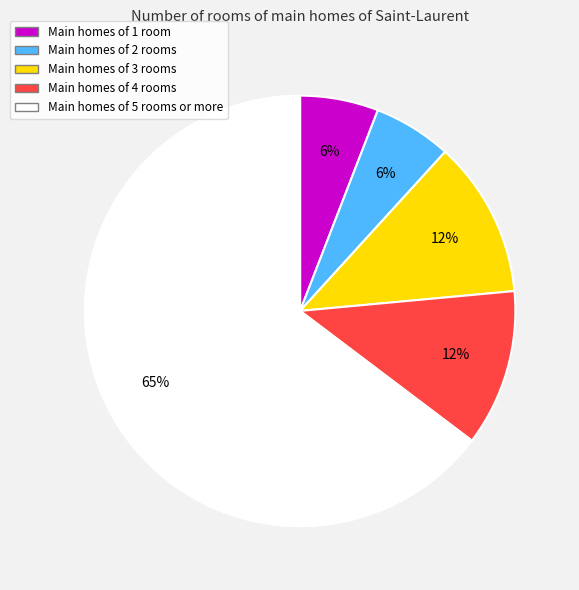

To the nearest percent, what is the average slice percentage?

20%